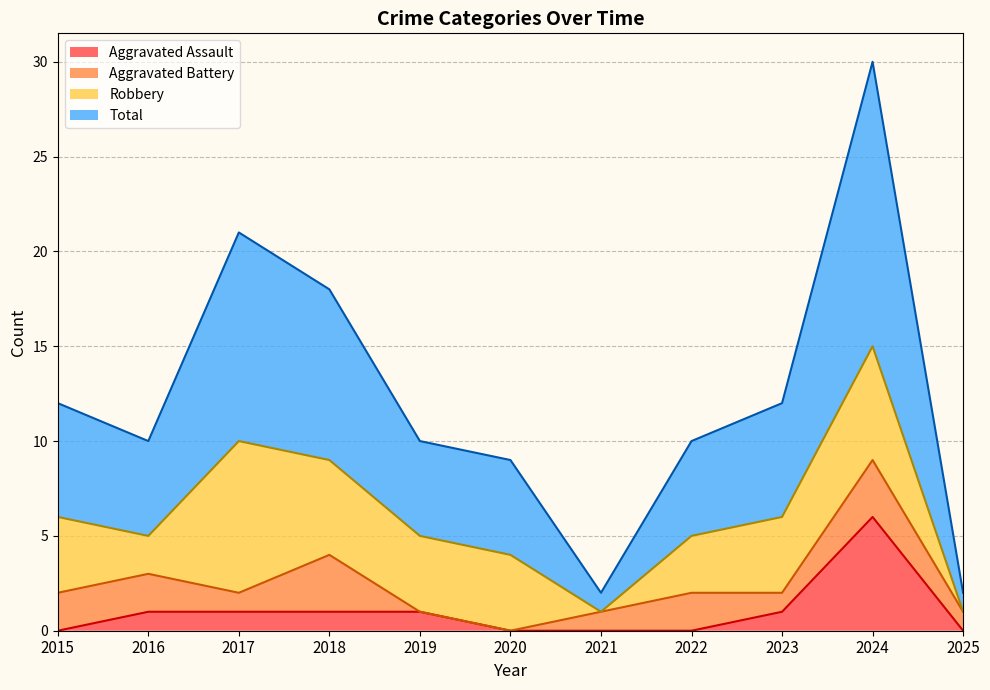

Is it true that Aggravated Assault equals 0 at 2021?

True